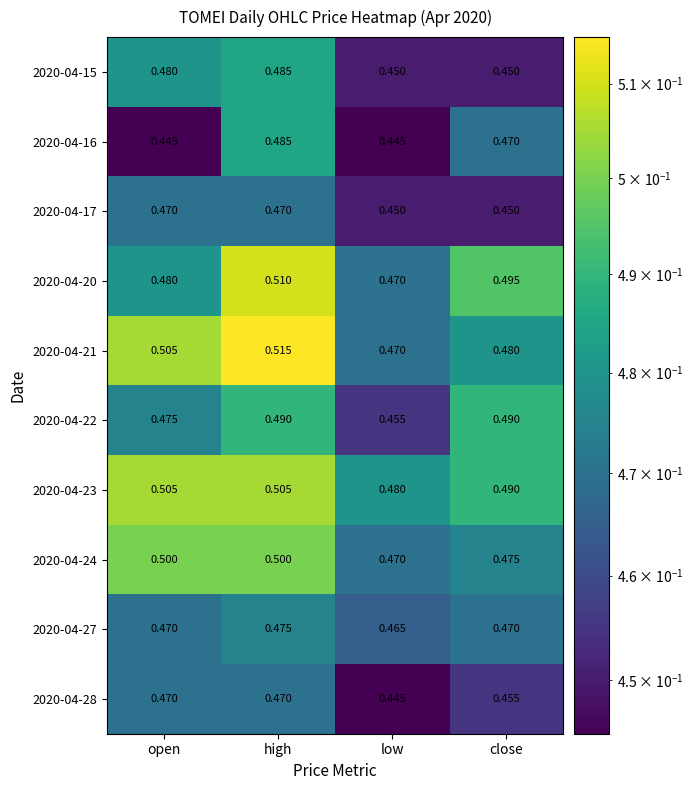

What is the greatest value displayed?

0.5